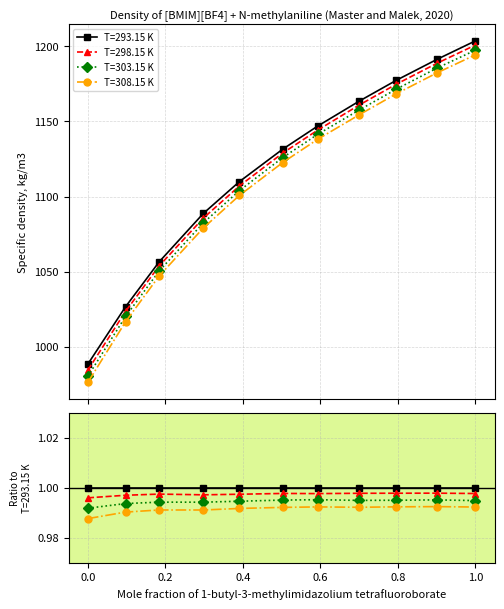

What is the label of the 9th point from the right?

0.184